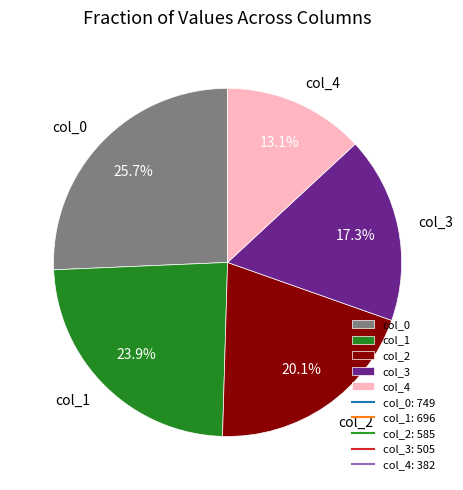

To the nearest percent, what portion does col_3 represent?

17%